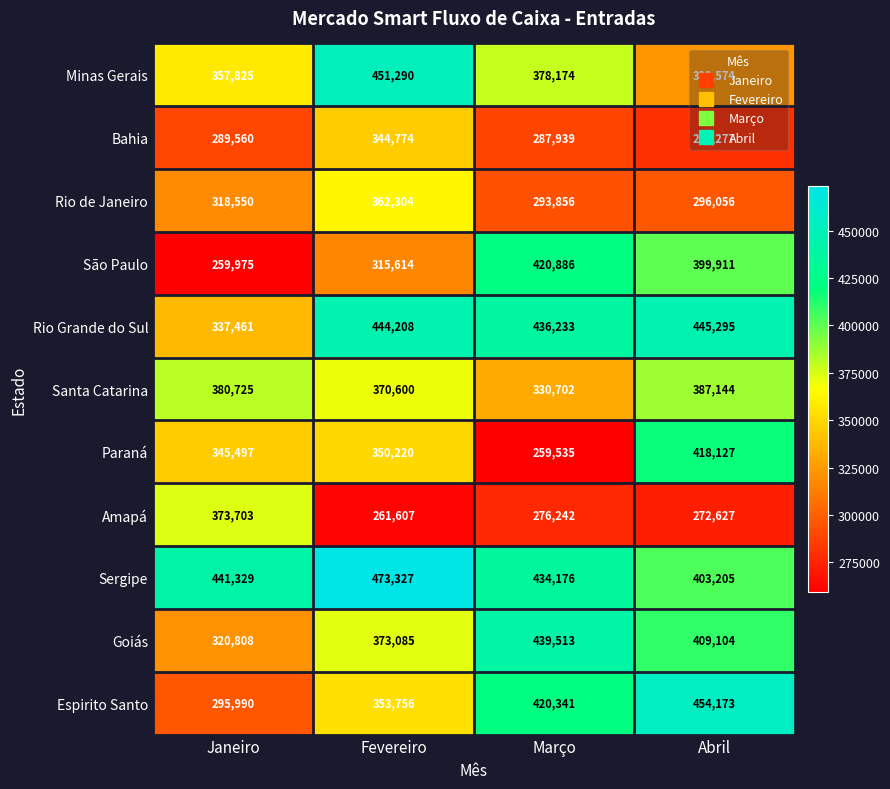

At which label is Goiás closest to 380160?

Fevereiro